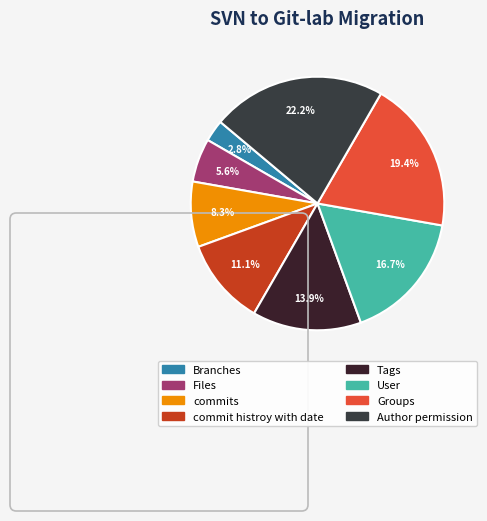

How much of the chart is everything except Groups?

80.6%